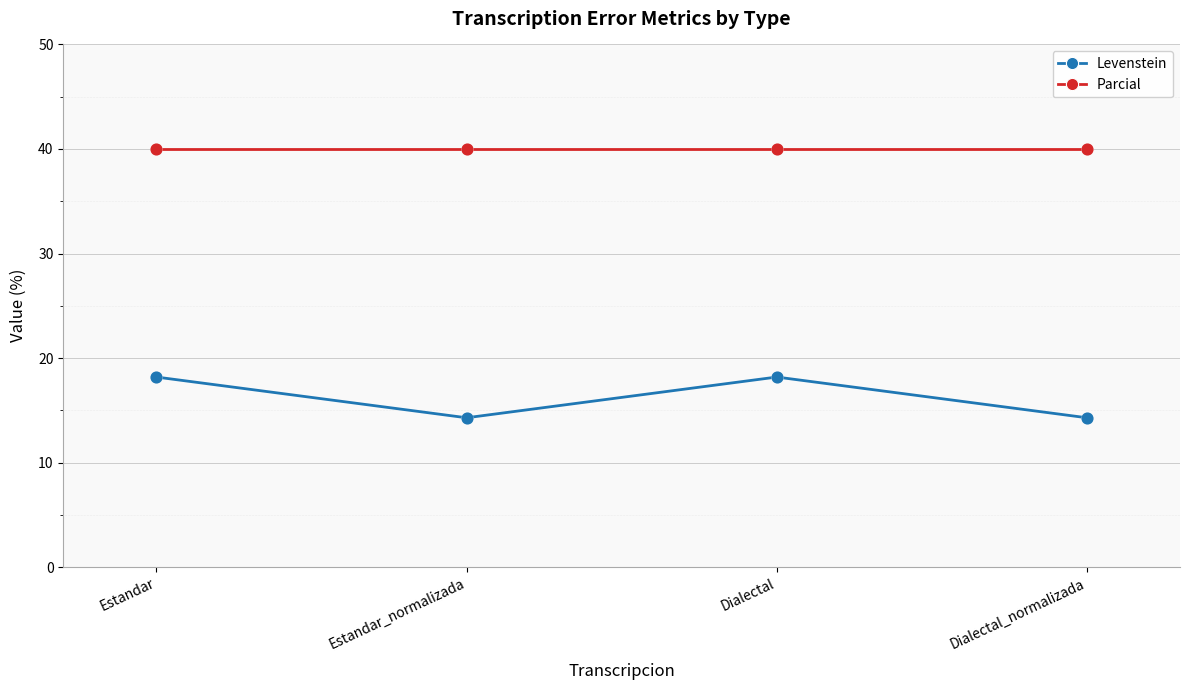

Is the value of Levenstein at Estandar_normalizada greater than the value of Parcial at Dialectal_normalizada?

No